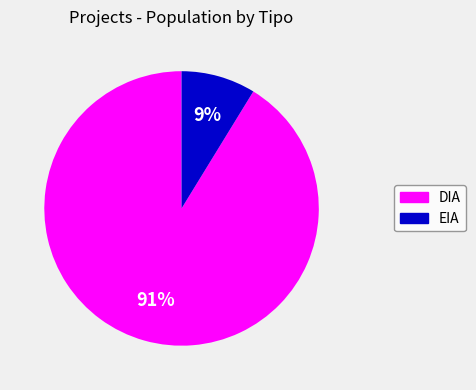

How many segments does this pie chart have?

2